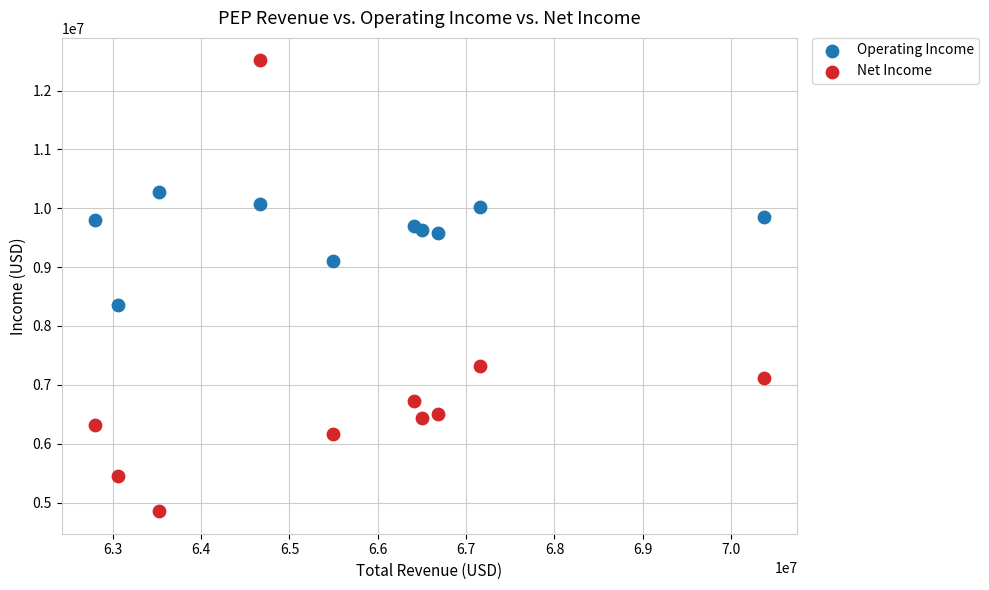

What are all the series names shown in the legend?

Operating Income, Net Income